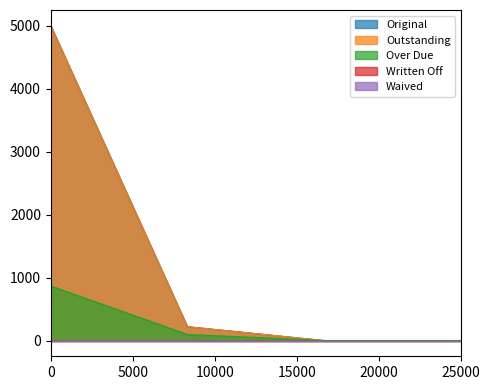

How many positive values does the Original series have?

2